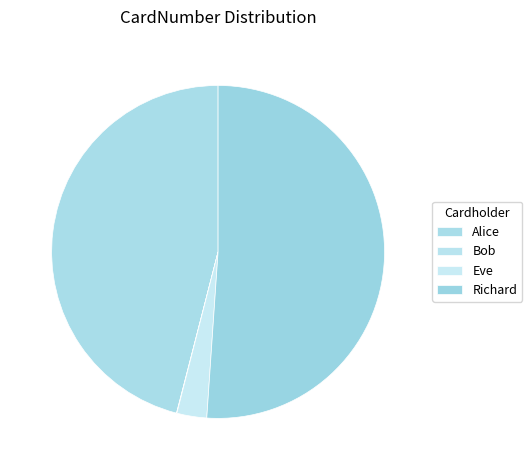

Rank the categories by value from highest to lowest.

Richard, Alice, Eve, Bob